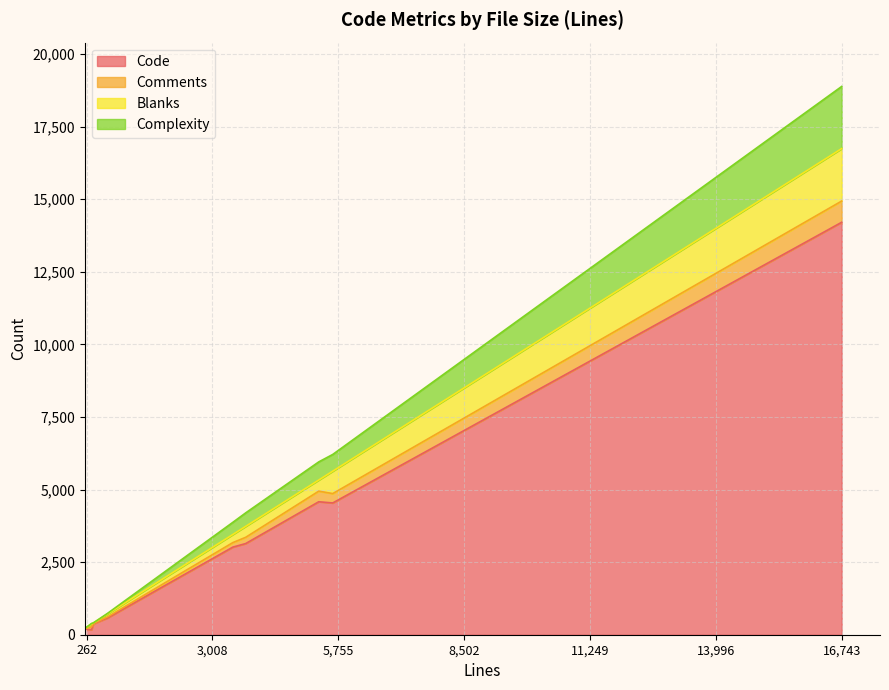

How many data points in Complexity are above 419?

4